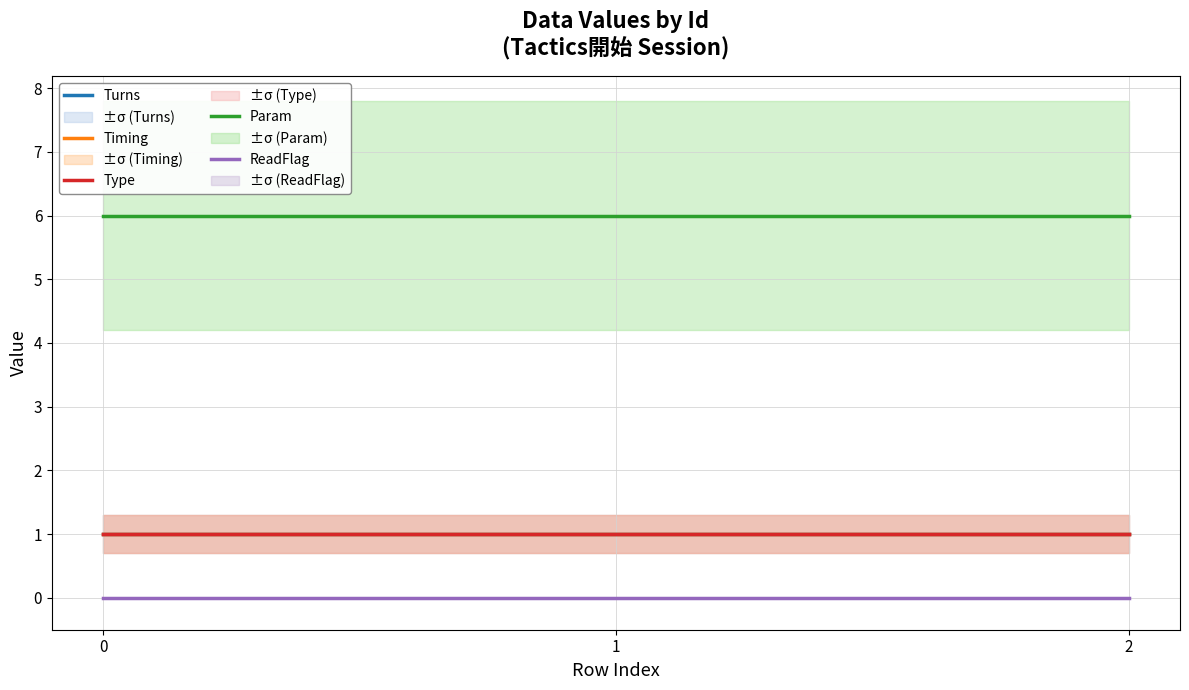

Is it true that Turns equals 0 at 0?

False